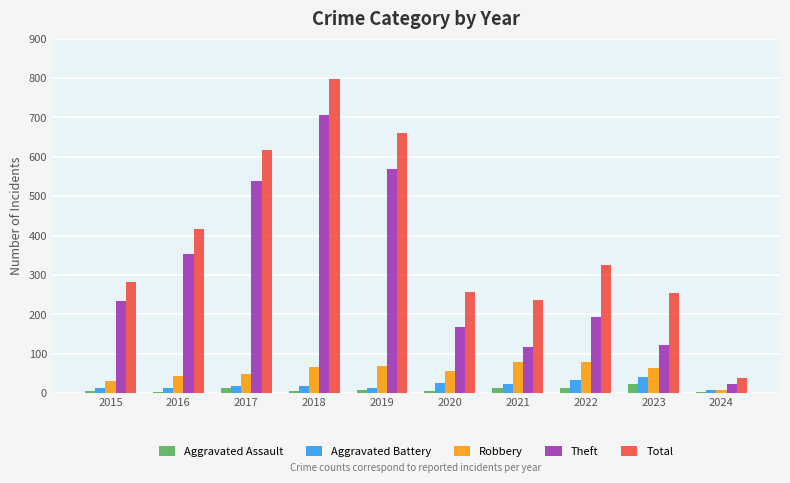

Does the chart contain stacked bars?

No